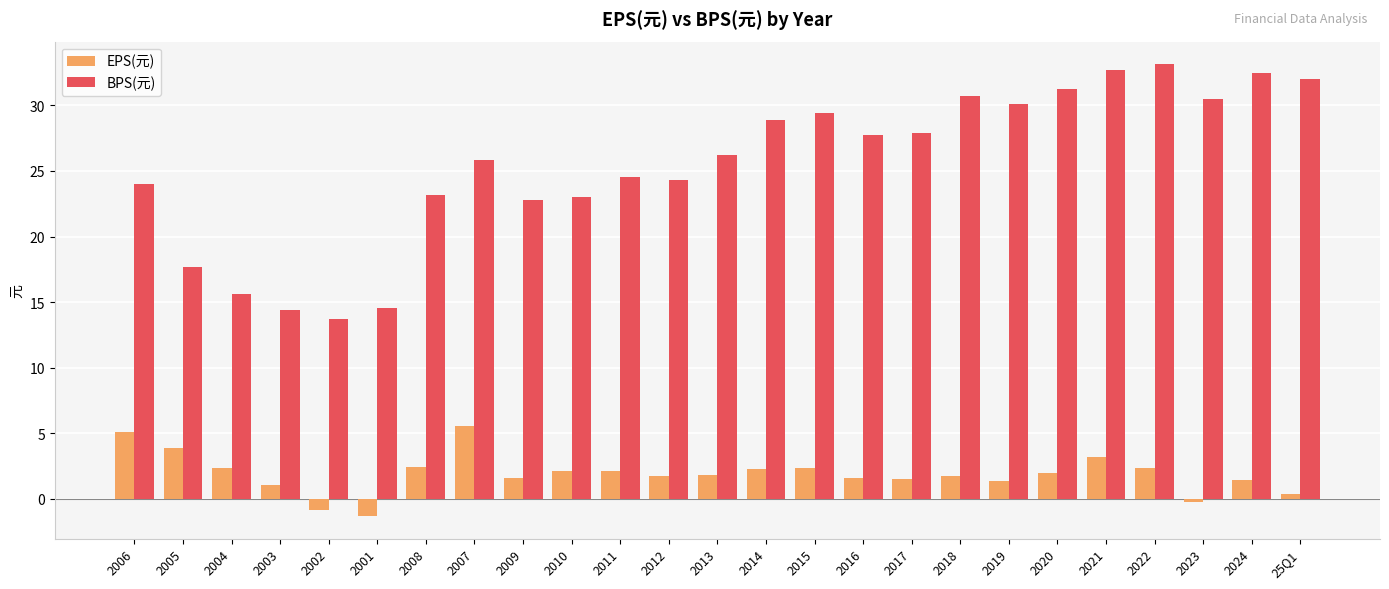

What is the value of the BPS(元) bar at the 14th from the left?

28.9